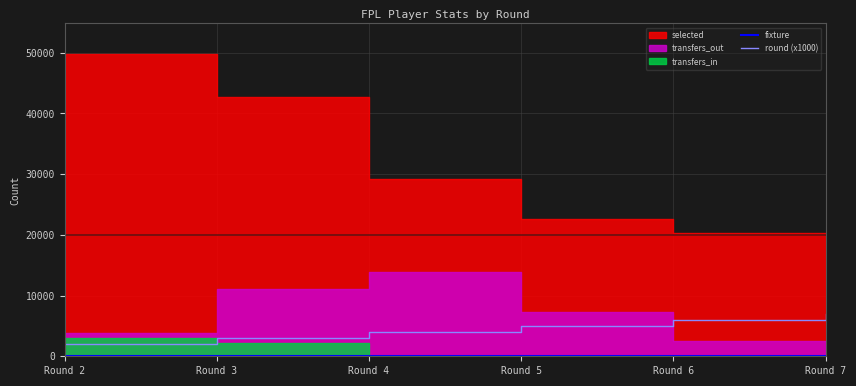

What is the sum of the fixture values at Round 5 and Round 7?

110